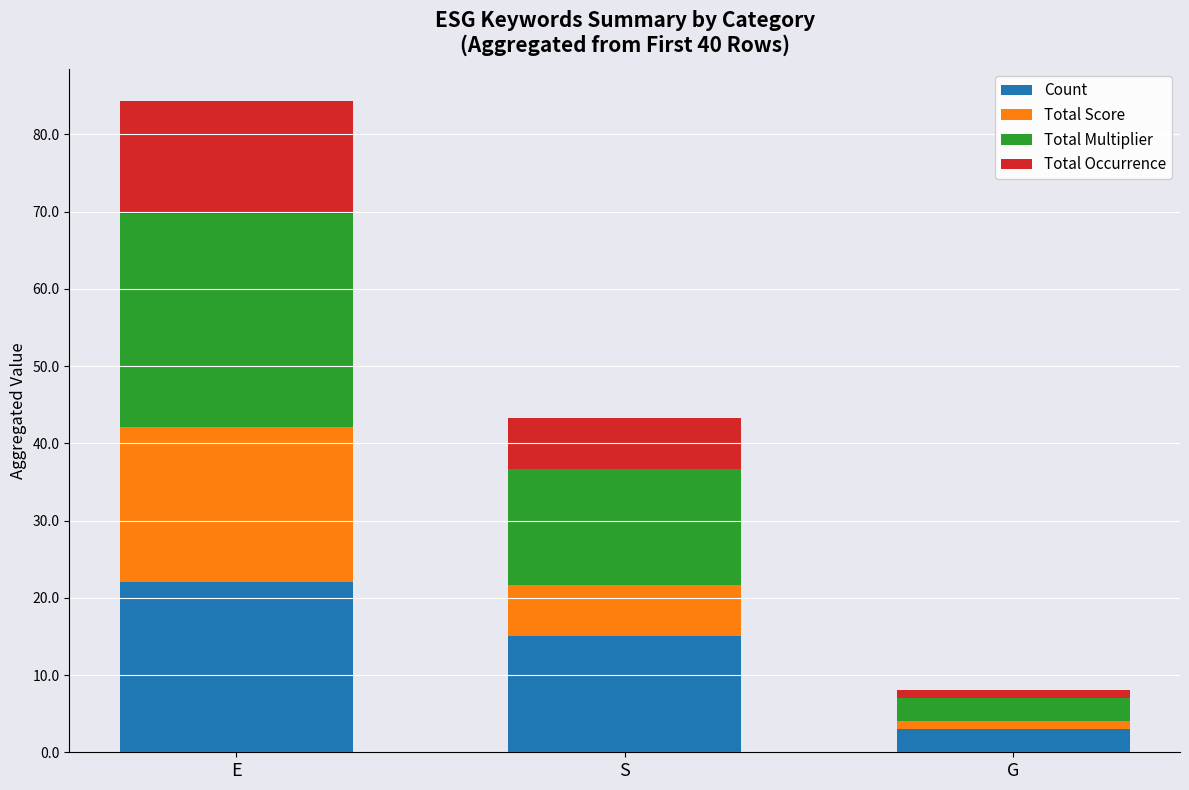

Reading left to right, what are the values for Count?

E=22.0	S=15.0	G=3.0